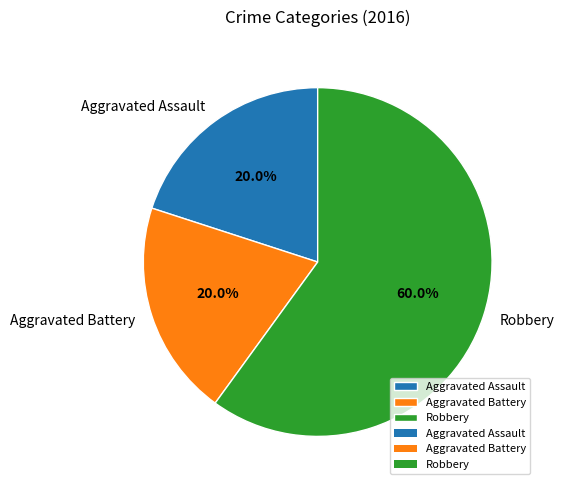

How many slices are in this pie chart?

3